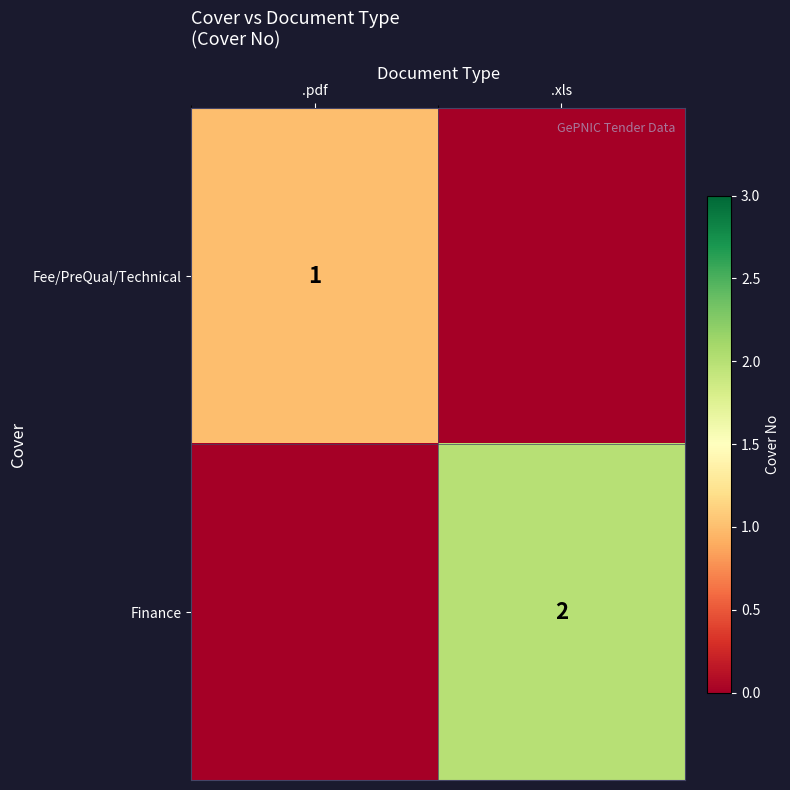

At which category is the sum across all series the highest?

.xls